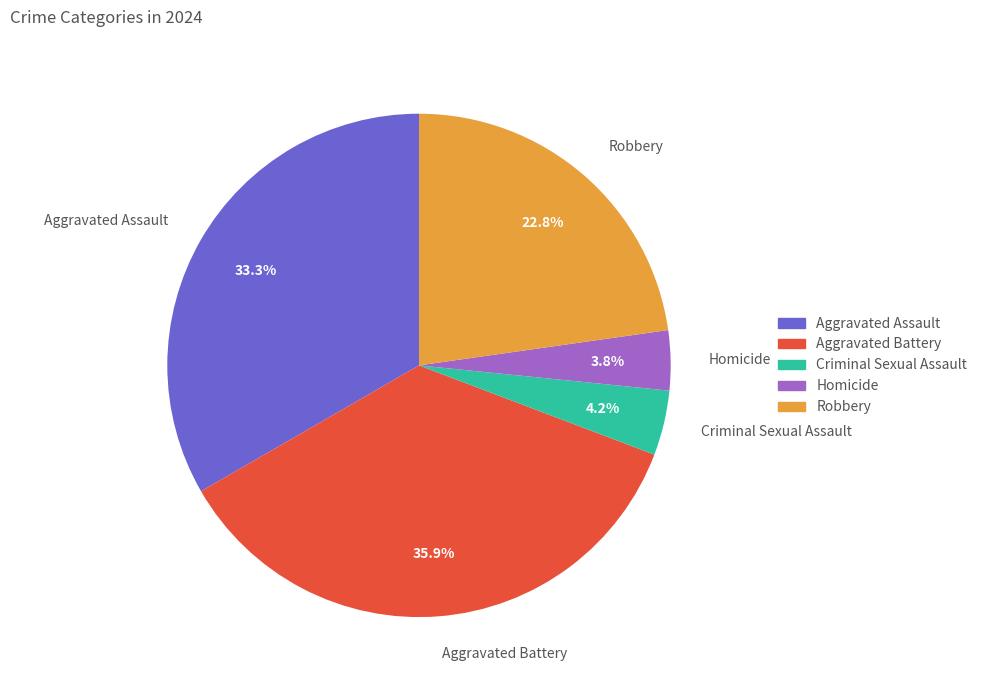

To the nearest percent, what percentage of the pie is Homicide?

4%